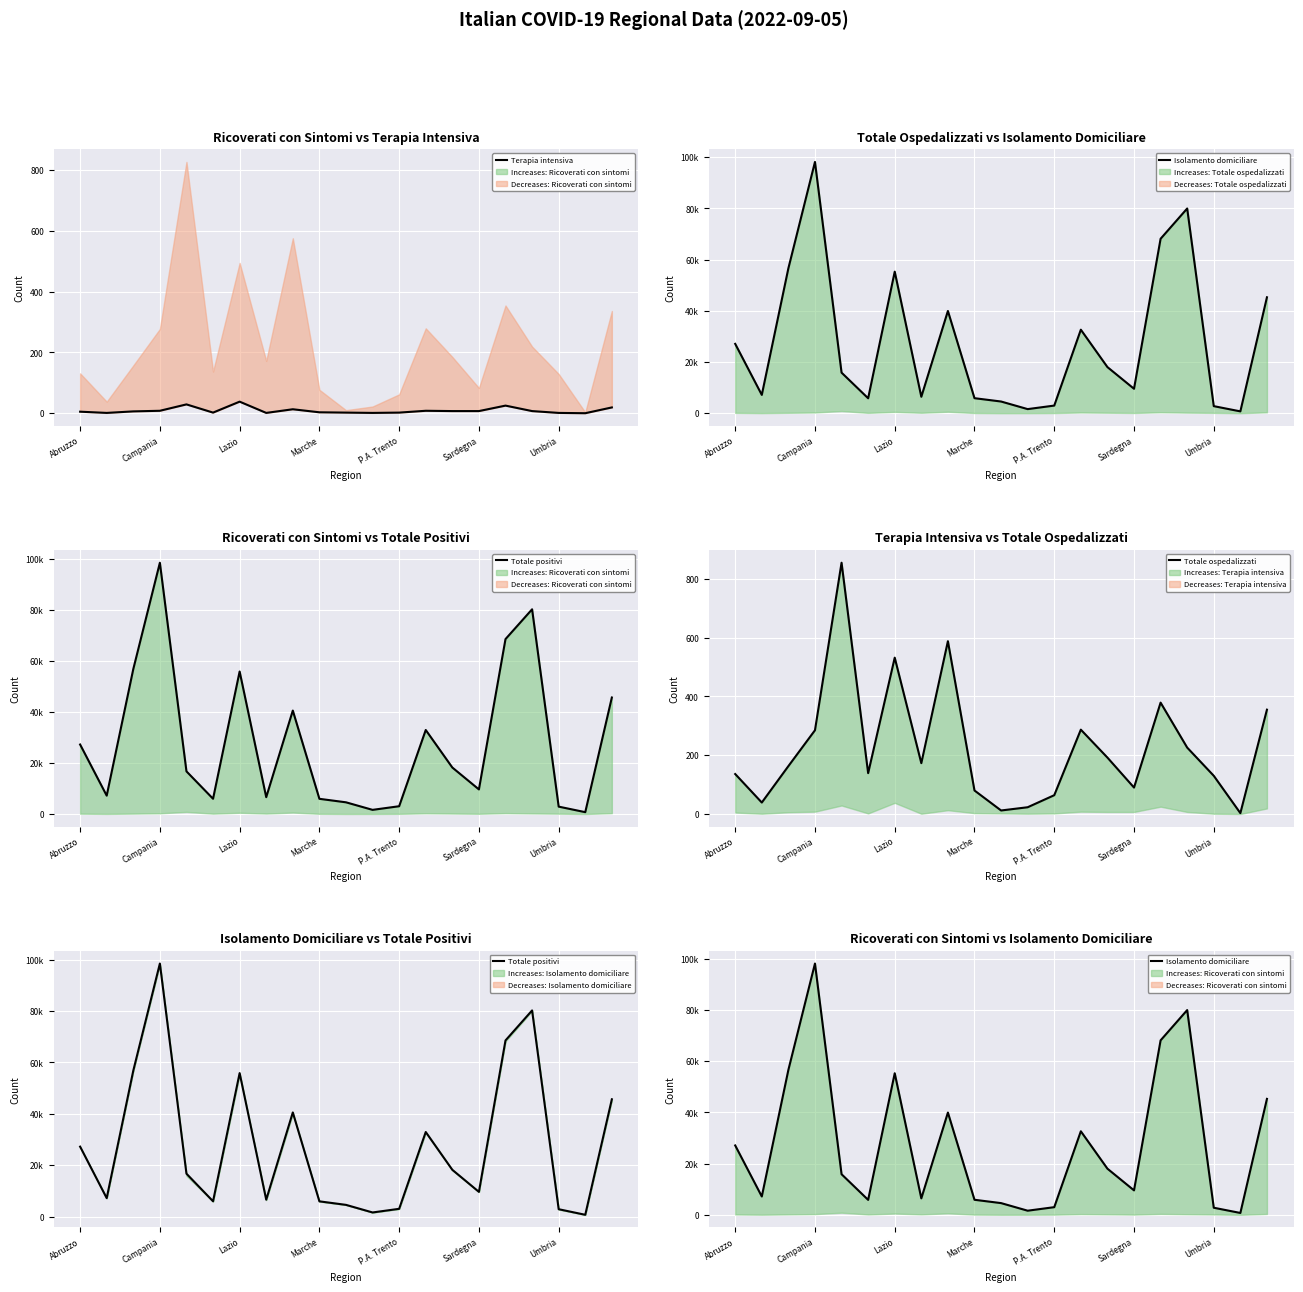

Which series has the largest range (max minus min)?

Totale positivi